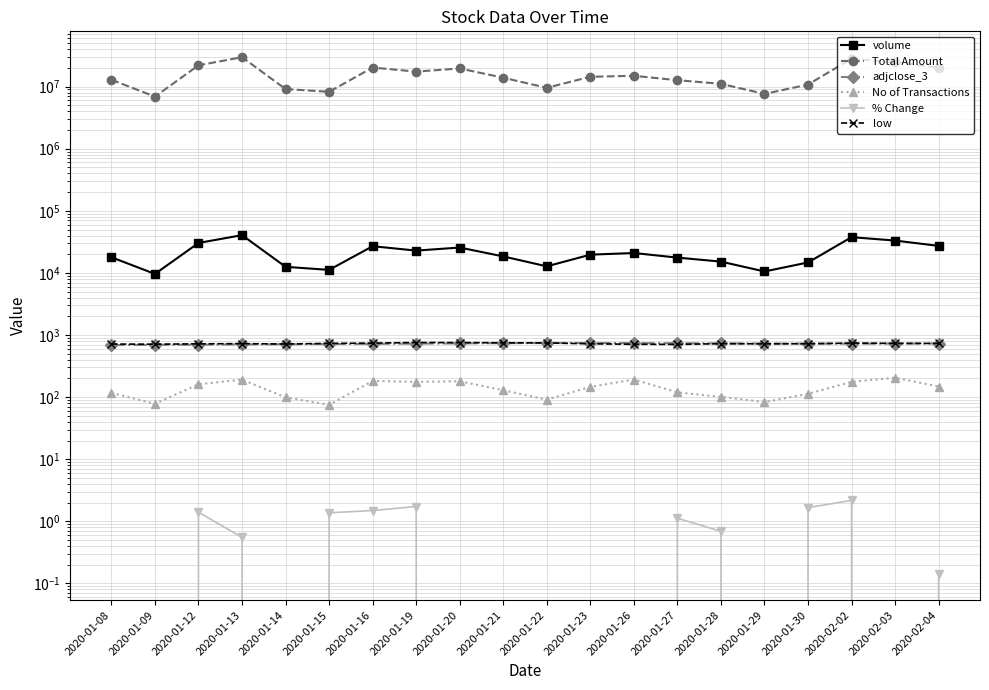

What is the value of the volume point at the 15th from the left?

15203.0